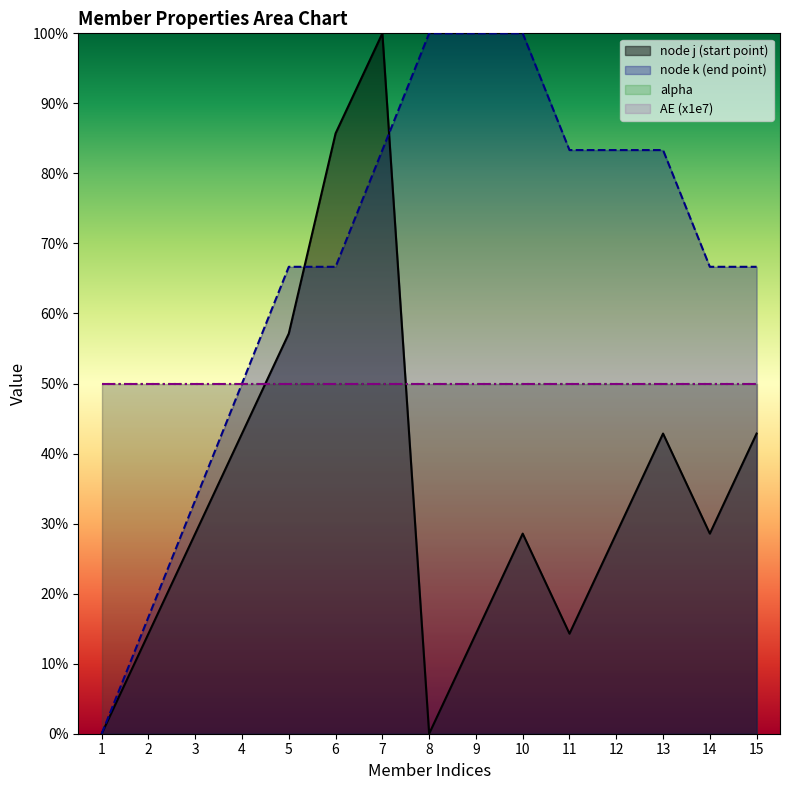

How many intersections are there between node k (end point) and node j (start point)?

2